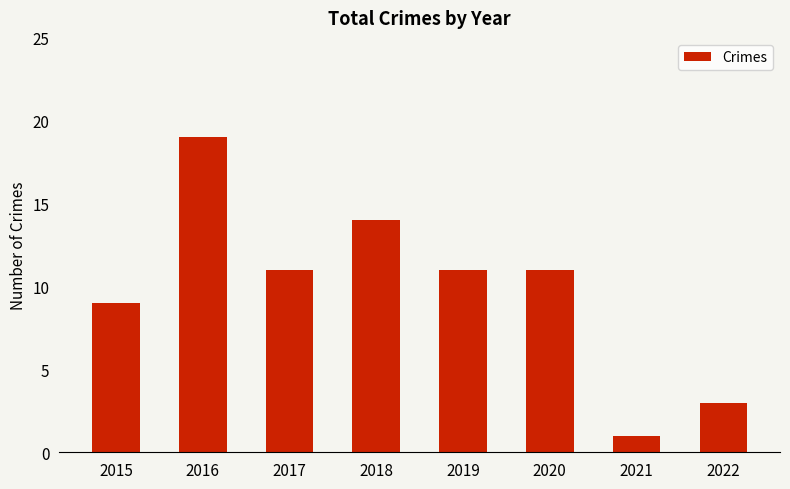

Which label corresponds to the smallest value in the chart?

2021